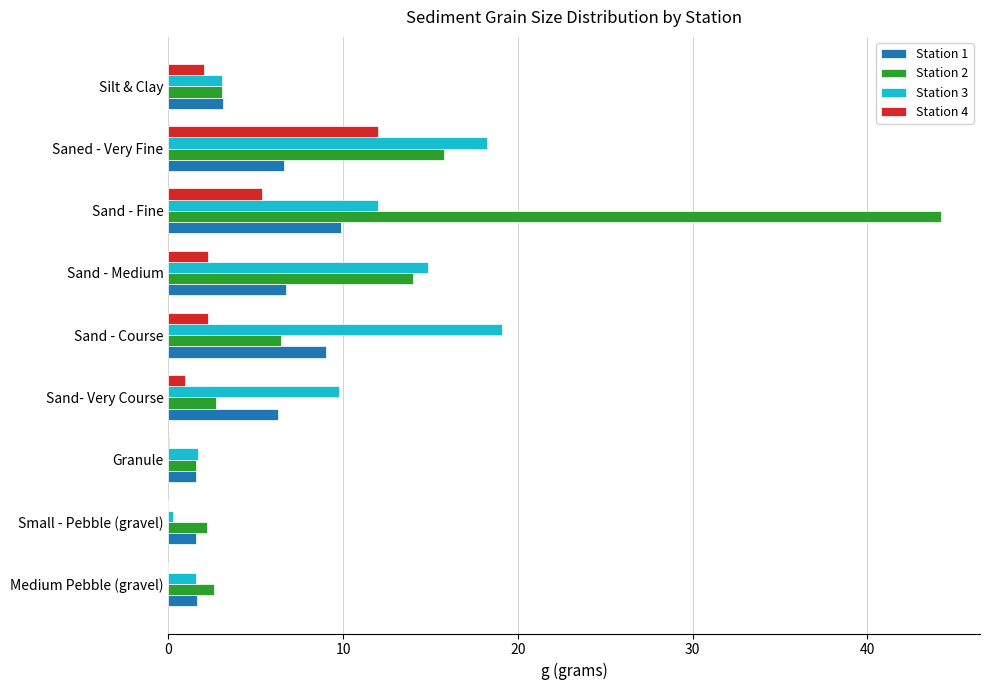

What are all the series names shown in the legend?

Station 1, Station 2, Station 3, Station 4